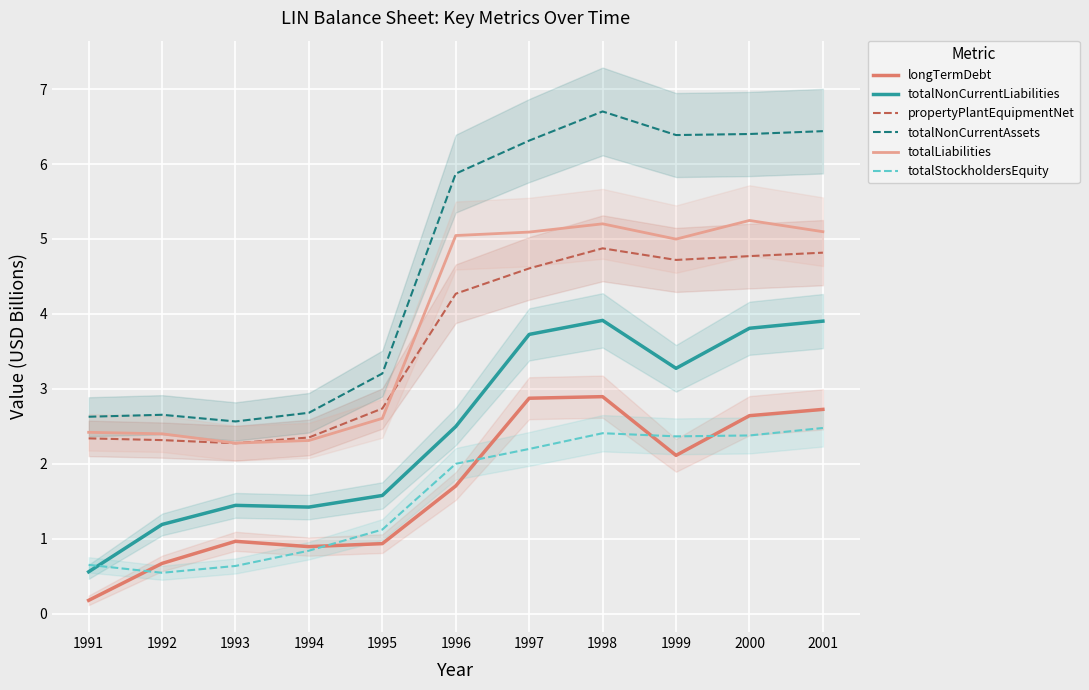

Where is totalNonCurrentAssets nearest to the value 4?

1995